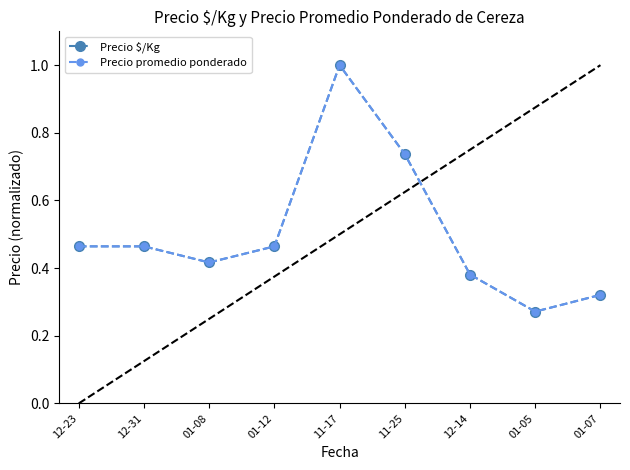

Which label corresponds to the largest value in the chart?

11-17